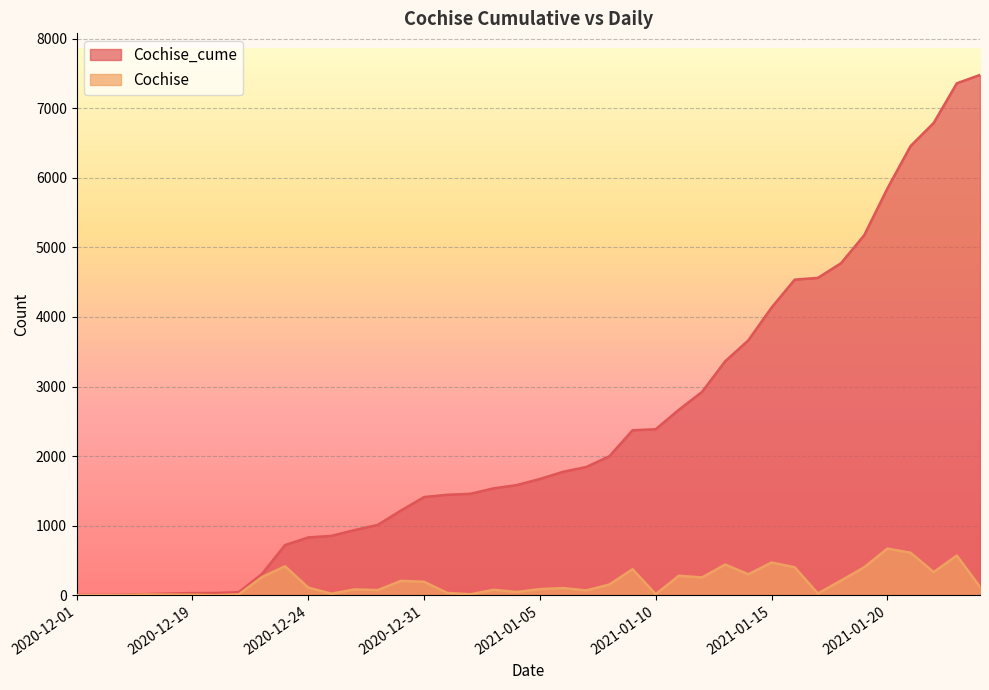

True or false: Cochise_cume has more than 1 points higher than both neighbors.

False